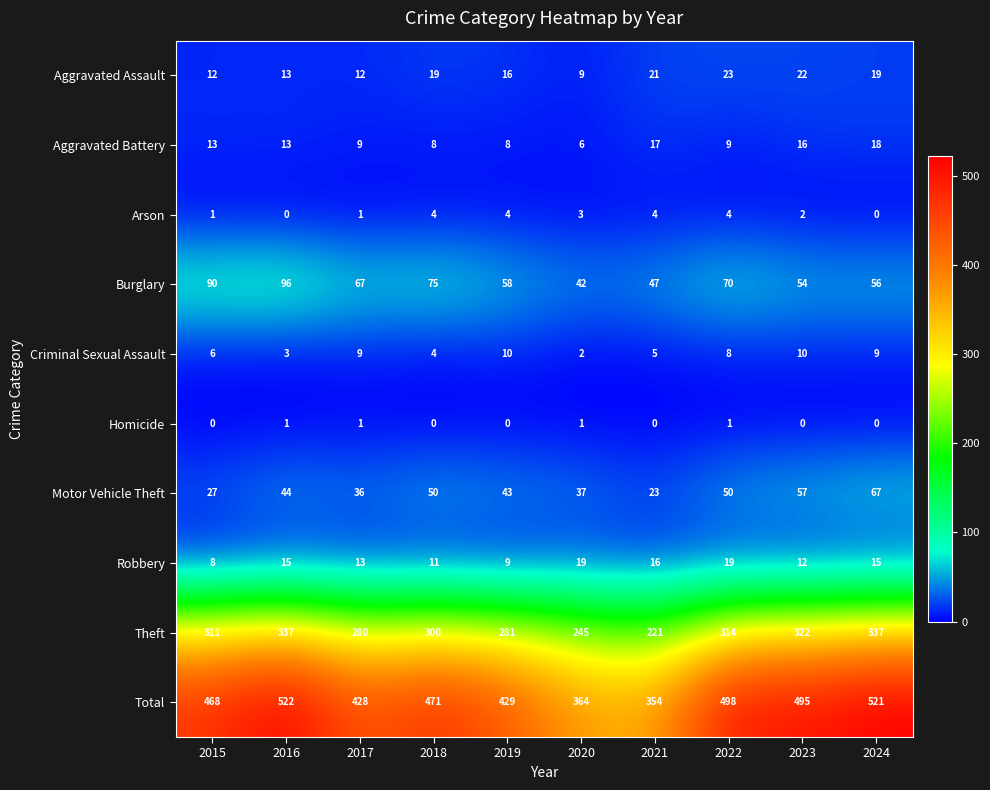

Which series changed the most between 2022 and 2023?

Burglary